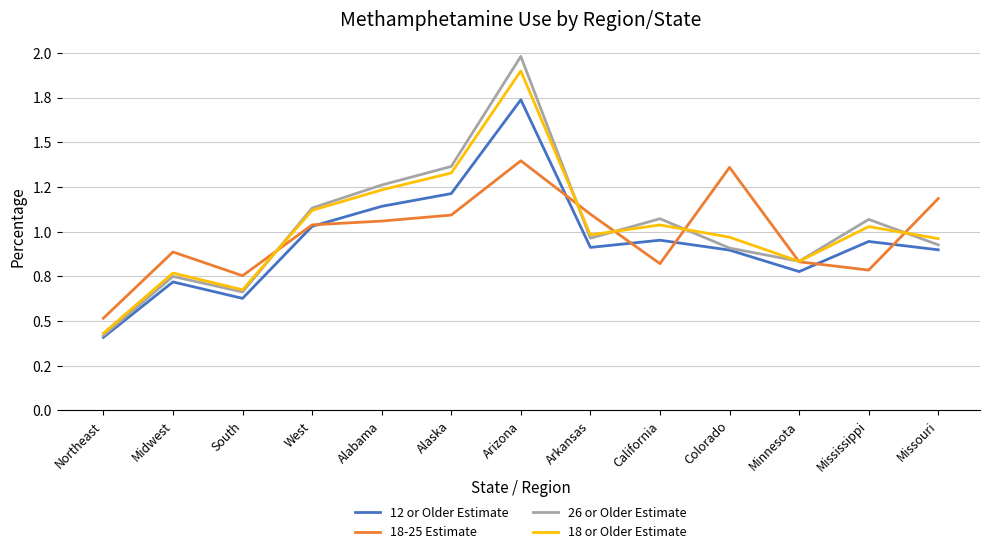

Is this an area chart (filled region under the line)?

No